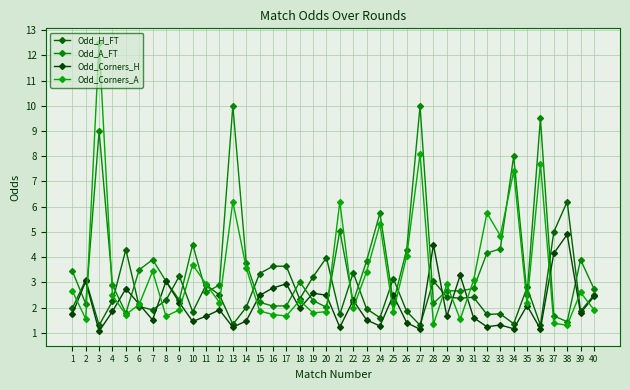

Does the chart have visible grid lines?

Yes